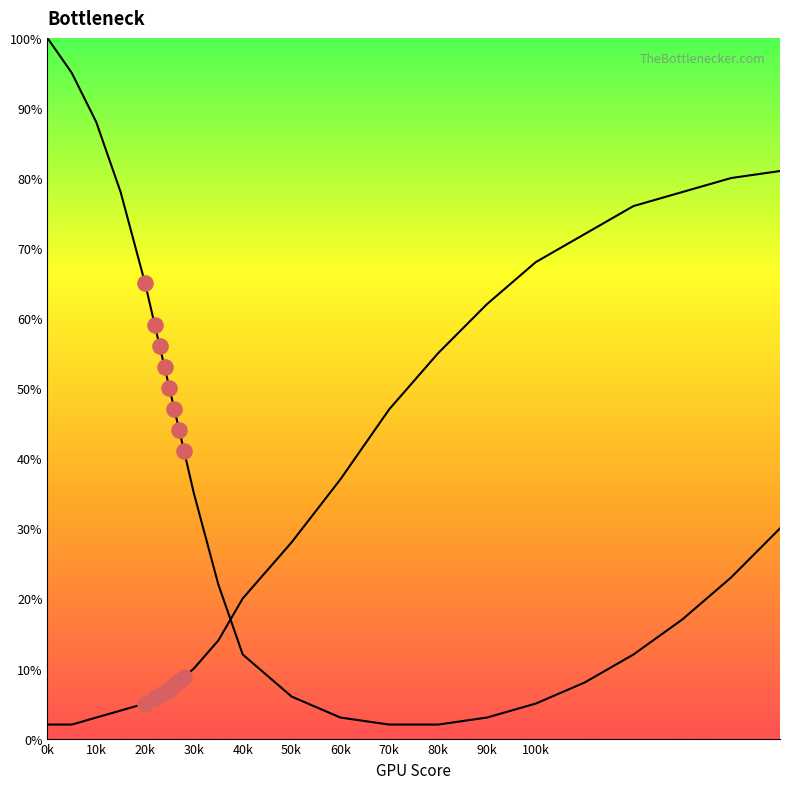

At how many categories does at least one series exceed 99?

1